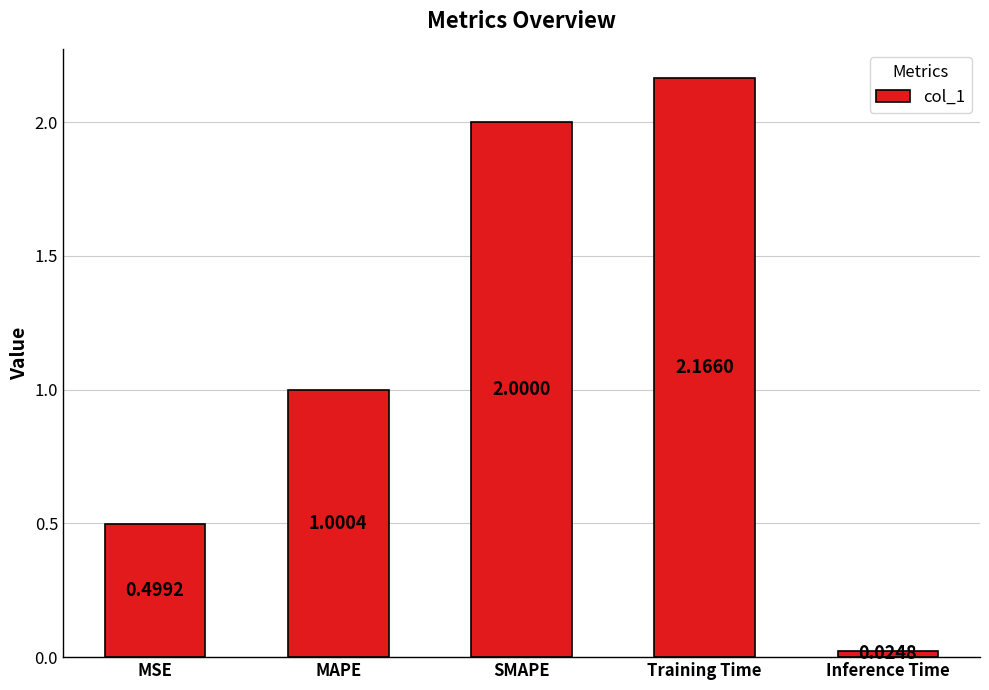

List the labels in order of value, smallest first.

Inference Time, MSE, MAPE, SMAPE, Training Time